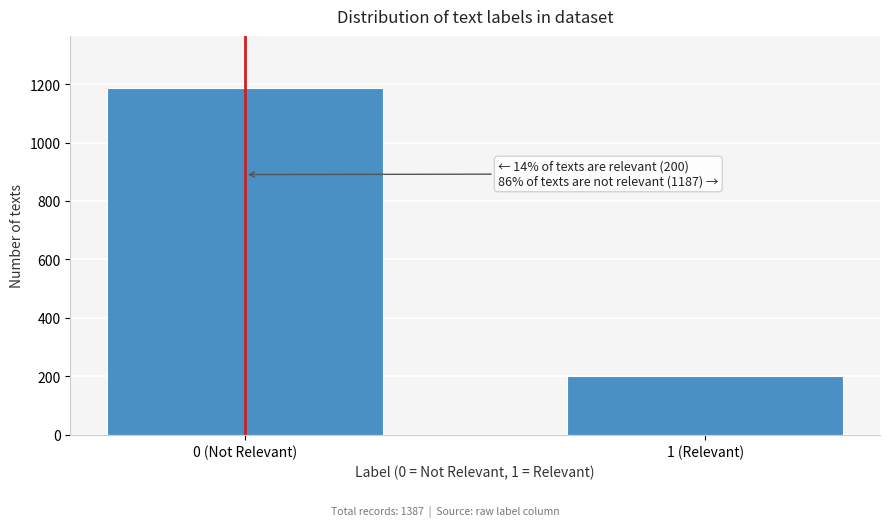

Reading right to left, extract all data points from this chart.

200	1187